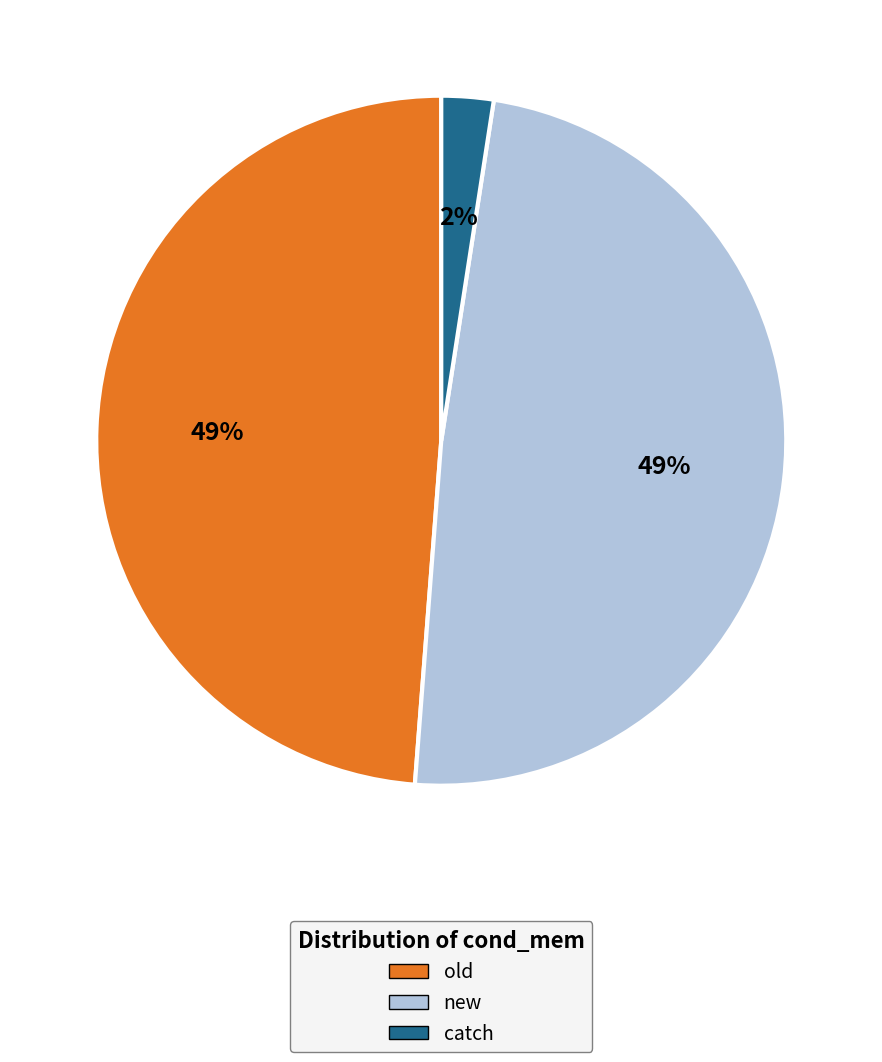

To the nearest percent, what percentage of the pie is old?

49%